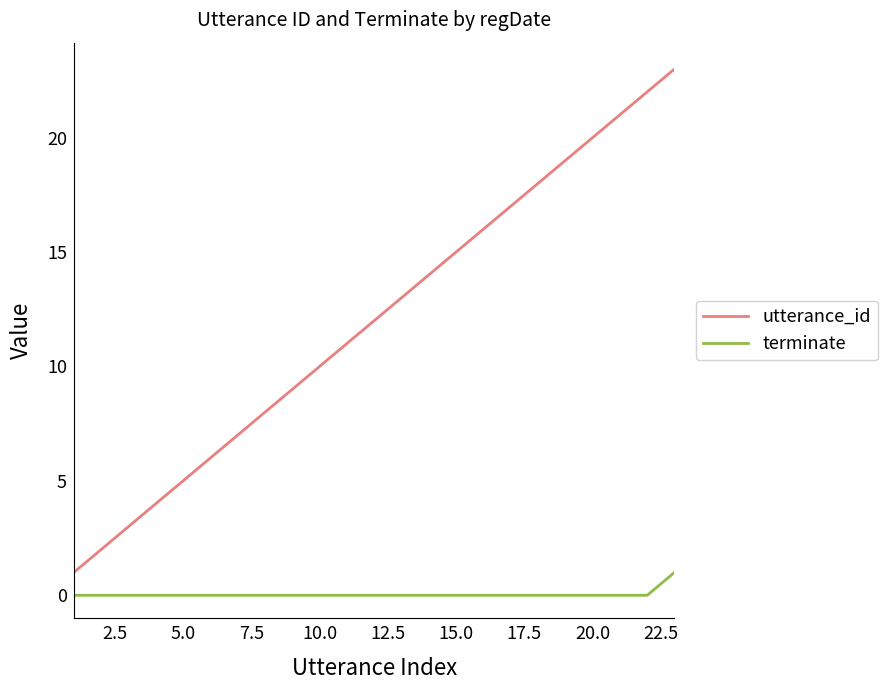

True or false: utterance_id and terminate intersect in this chart.

False